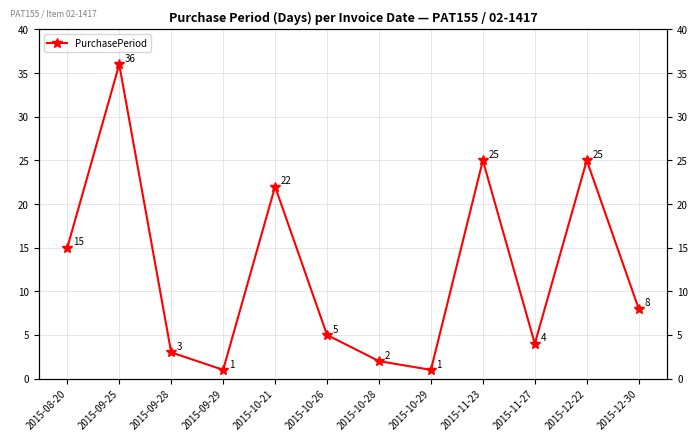

How many values exceed 8?

5